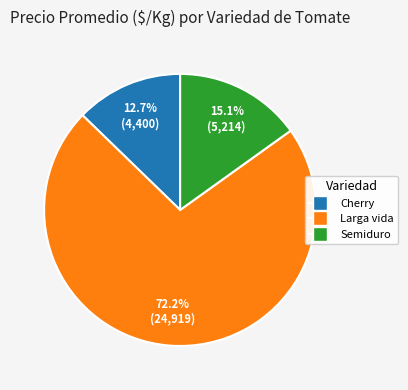

Is there any slice that represents more than half of the pie?

Yes